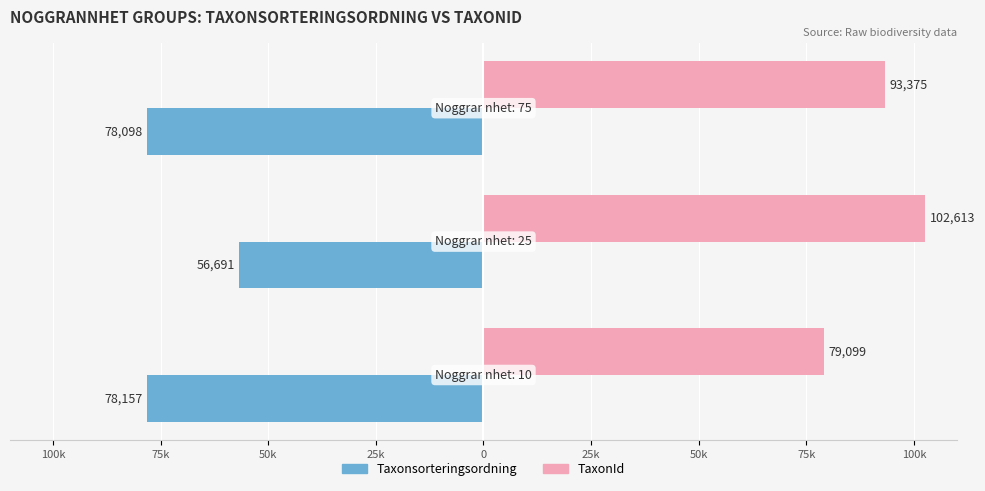

What is the average value of the TaxonId series?

91696